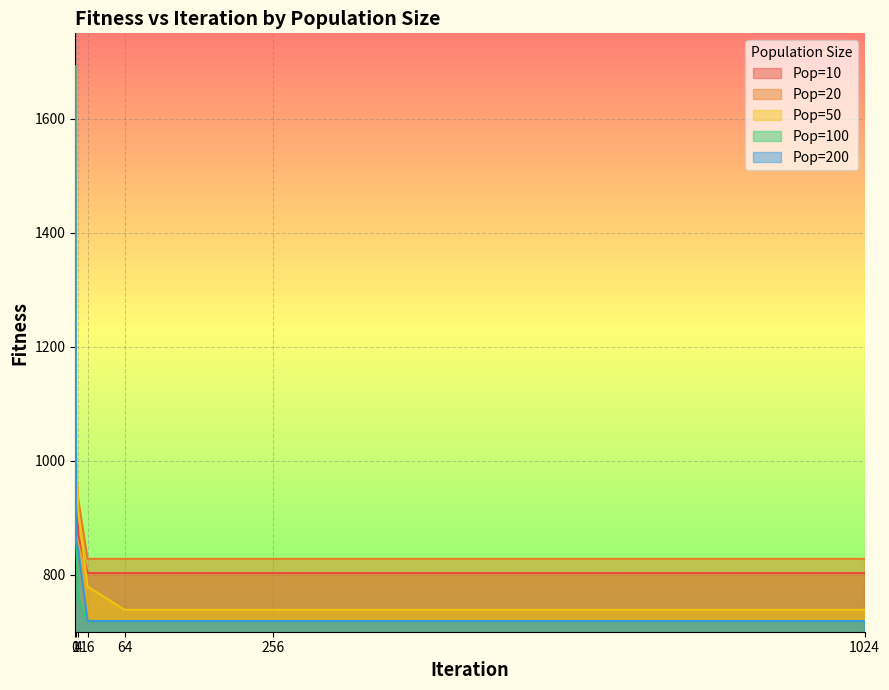

Does the chart display data point markers on the line(s)?

No